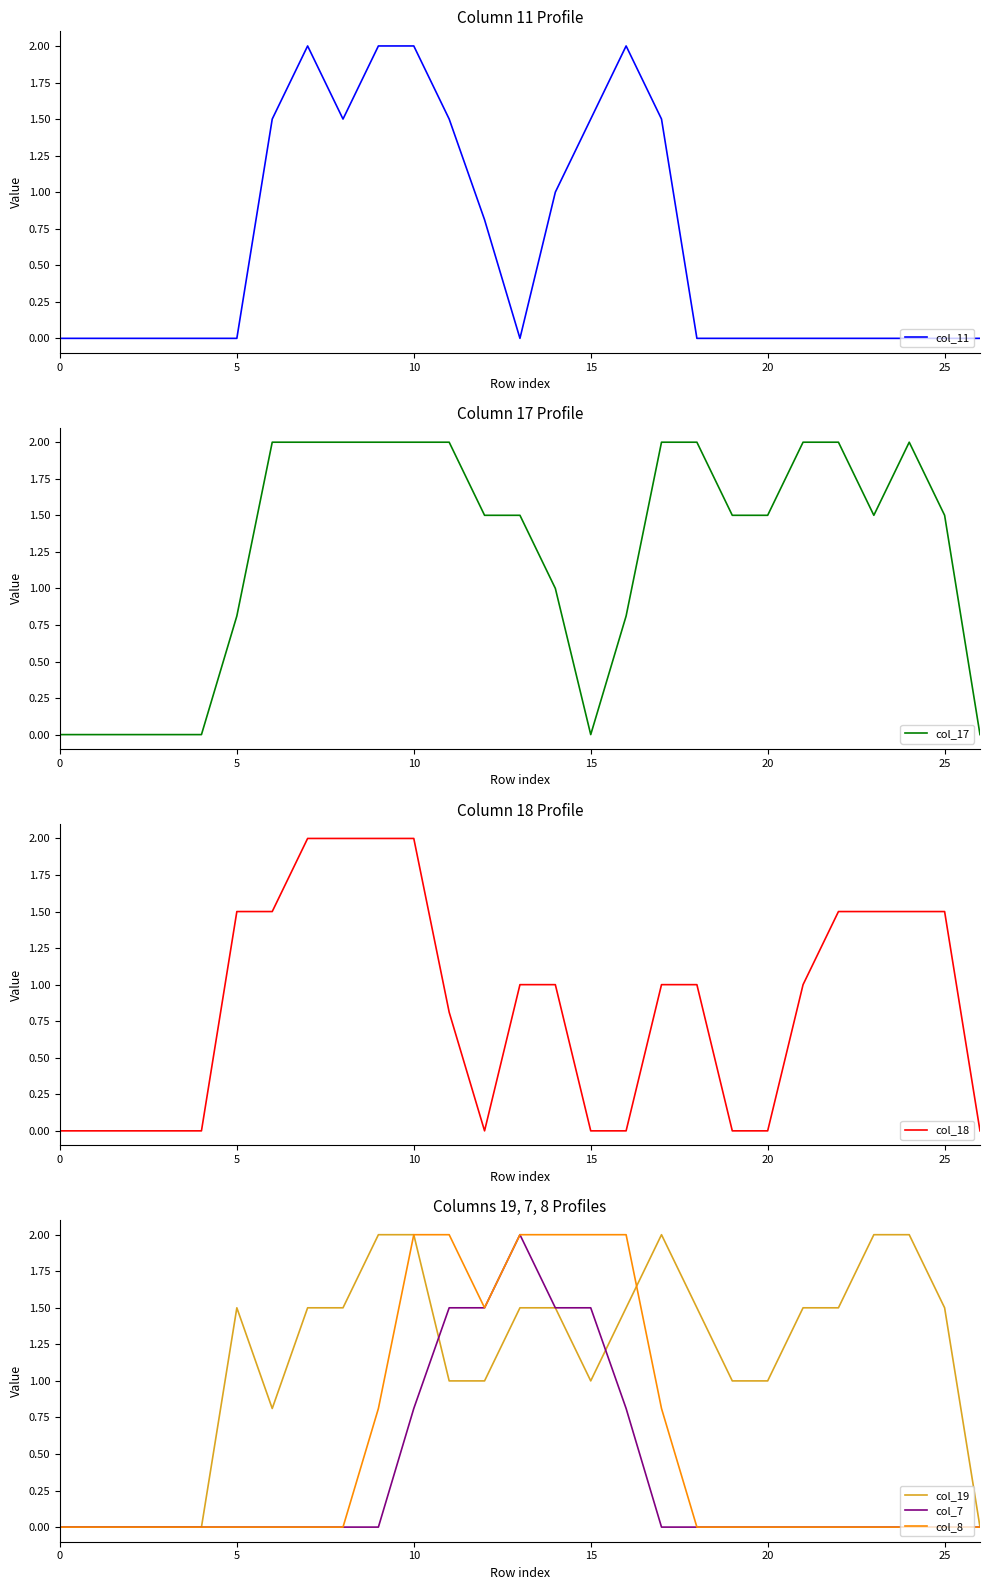

At how many categories does at least one series exceed 0?

21